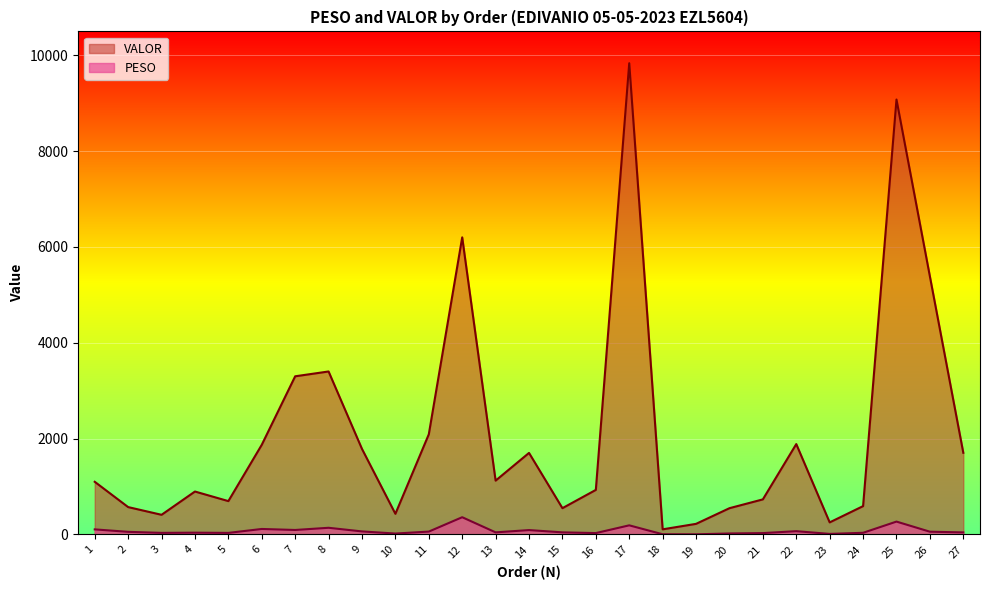

Reading left to right, extract all data points from this chart.

PESO: 1=104.6	2=53.3	3=31.7	4=35.9	5=31.2	6=113.2	7=92.2	8=137.9	9=62.0	10=17.6	11=58.4	12=358.5	13=42.4	14=89.9	15=42.5	16=27.4	17=189.0	18=2.8	19=1.5	20=19.2	21=27.0	22=67.0	23=10.1	24=33.3	25=267.3	26=56.0	27=41.3
VALOR: 1=1097.9	2=570.0	3=408.9	4=895.0	5=694.8	6=1870.4	7=3300.2	8=3400.9	9=1784.2	10=429.6	11=2089.2	12=6200.3	13=1122.4	14=1701.0	15=547.3	16=928.8	17=9835.9	18=105.8	19=220.0	20=547.0	21=730.9	22=1885.4	23=250.6	24=590.2	25=9077.7	26=5385.3	27=1703.4